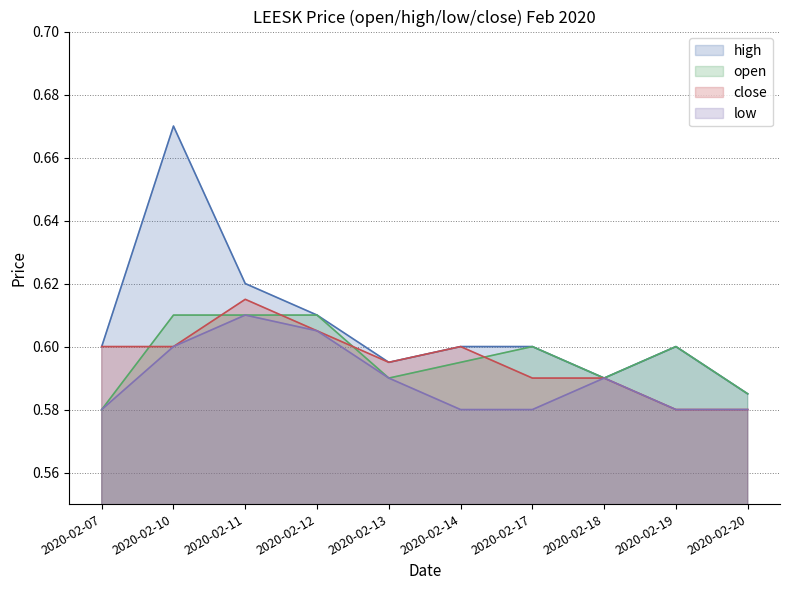

What are all the series names shown in the legend?

high, open, close, low